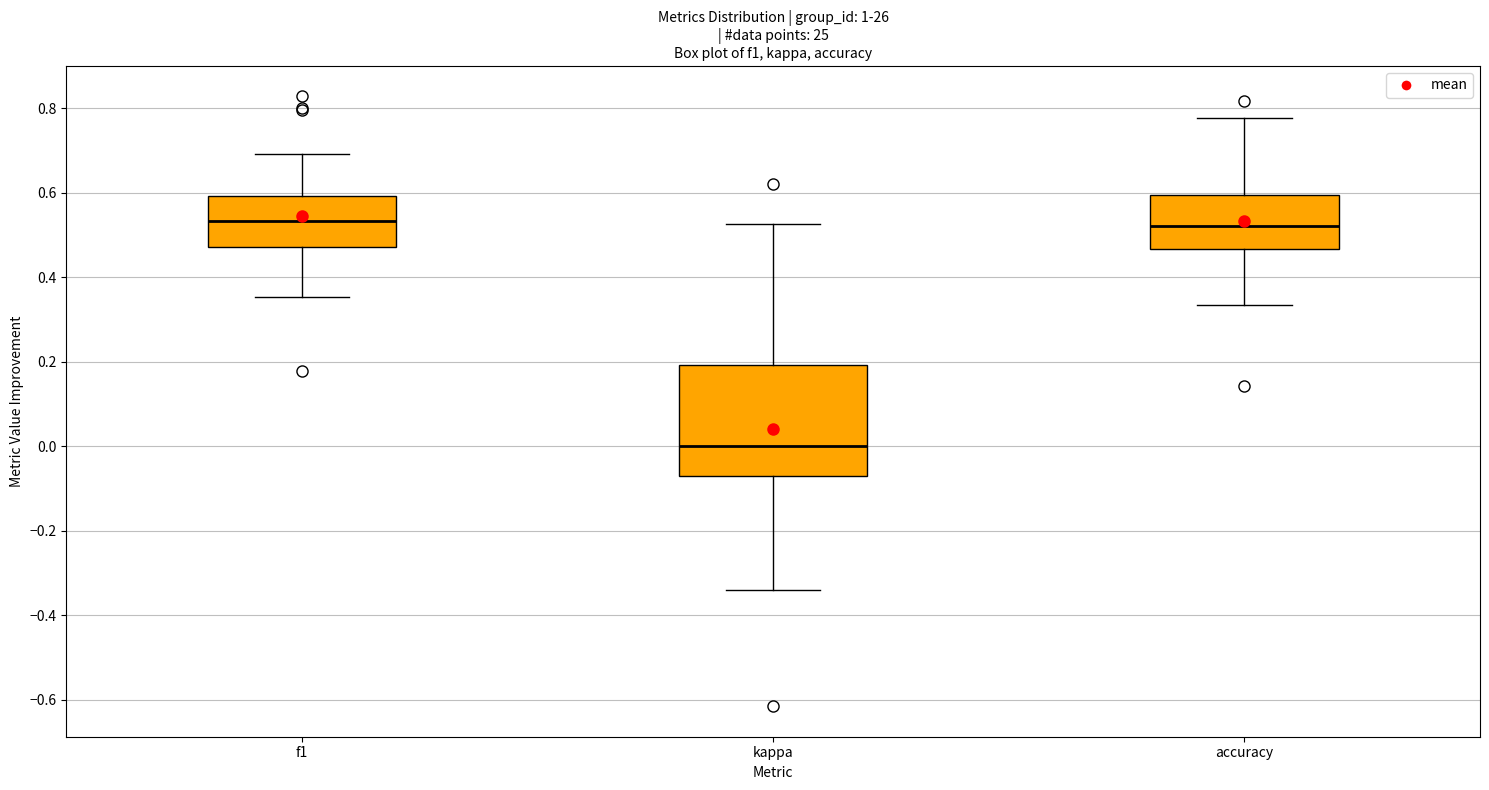

Which box is the tallest, from its lower edge to its upper edge?

kappa